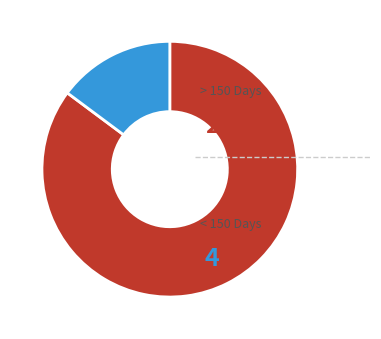

Does any single category account for the majority?

Yes